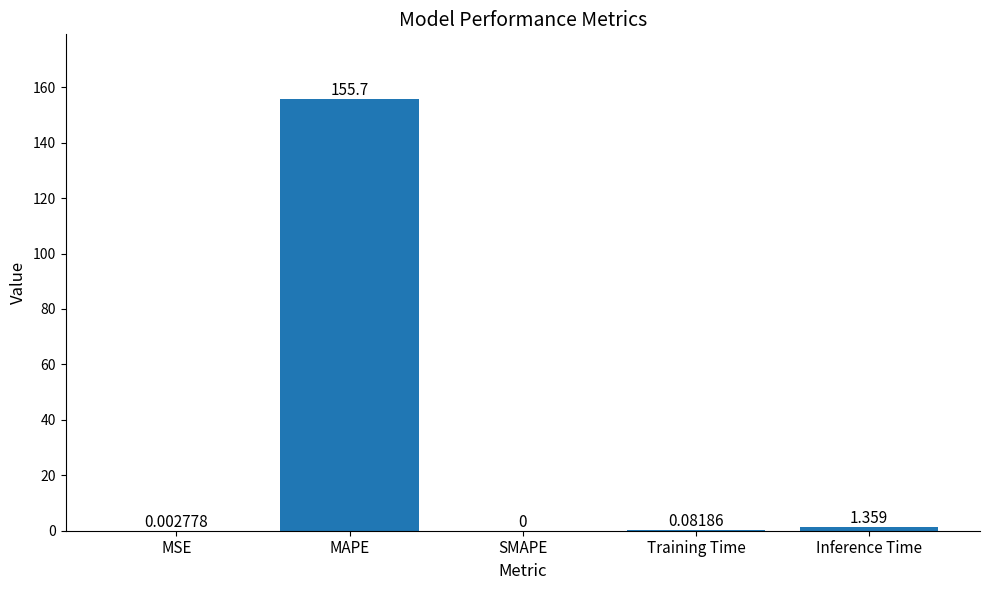

Which has a higher value, SMAPE or Training Time?

Training Time